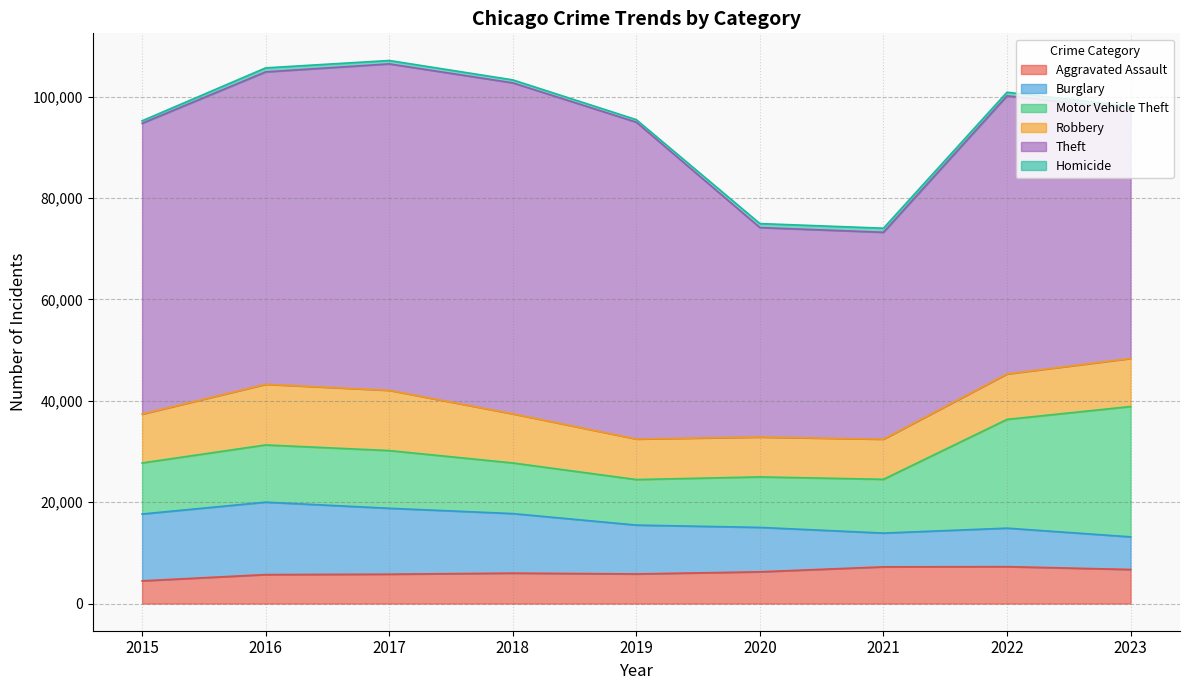

Does the chart display data point markers on the line(s)?

No